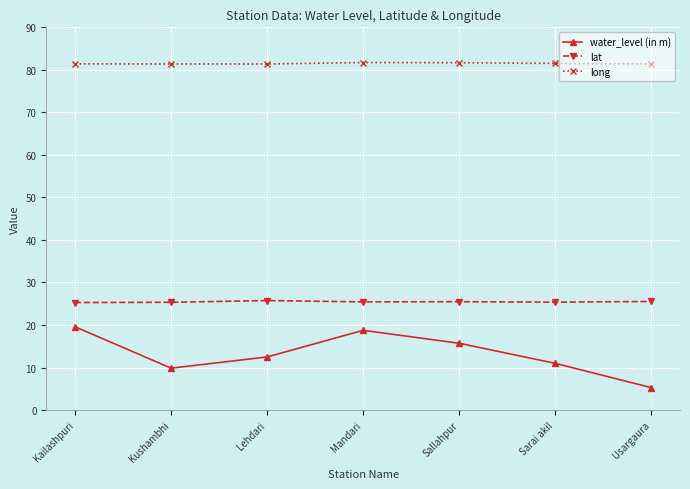

What is the total value across all series at Lehdari?

119.6